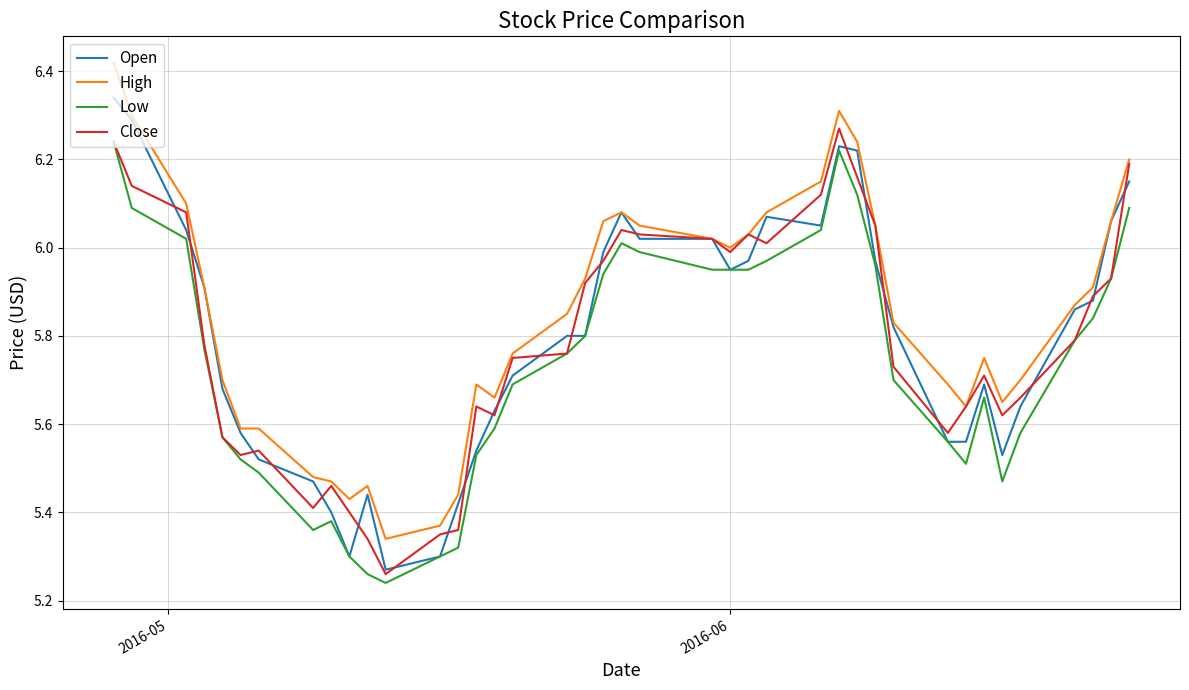

Which series has the largest total across all categories?

High